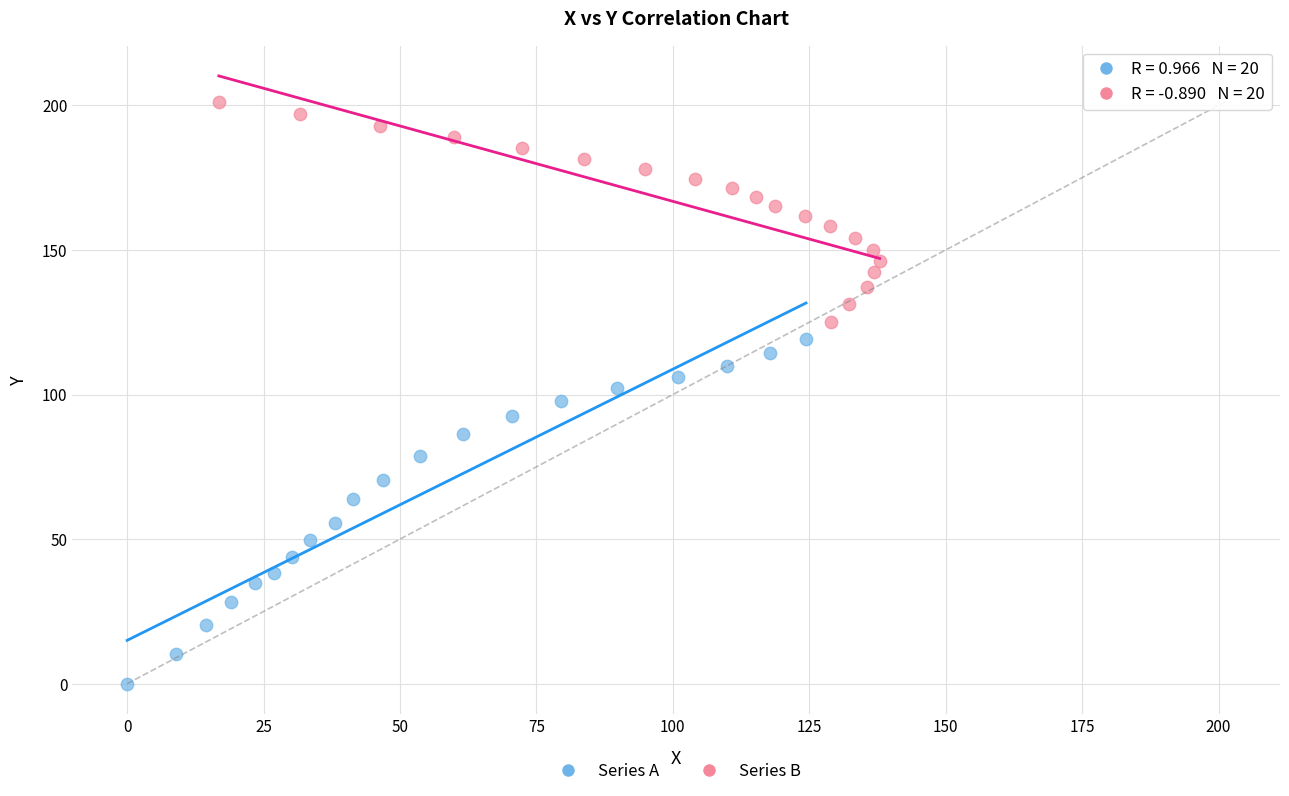

Which series has the largest Y range (max minus min)?

Series A